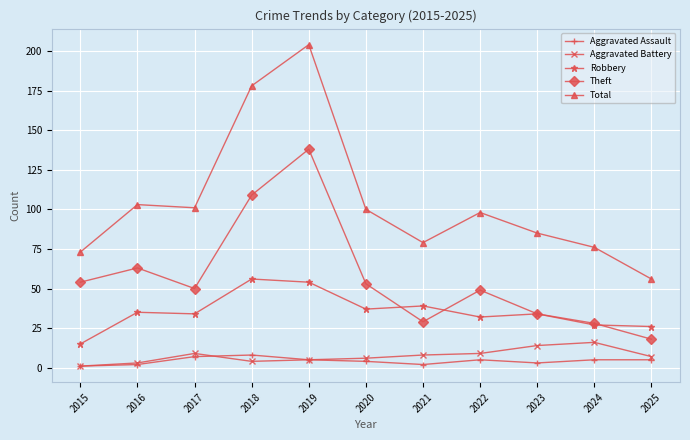

The Total series shows 157 at 2020. True or false?

False